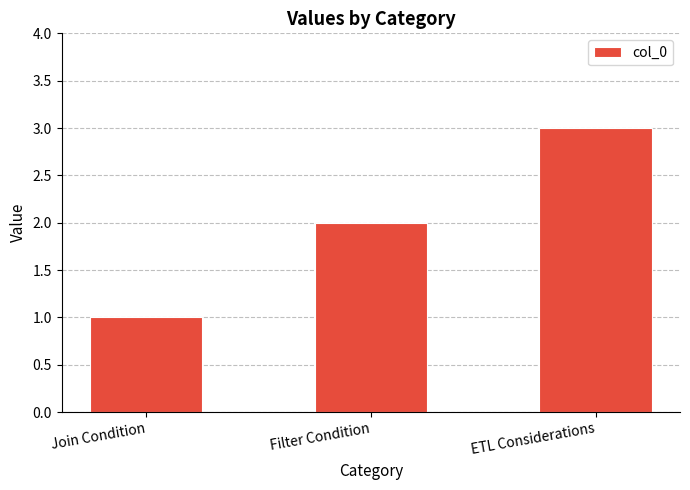

Is it true that the value at Filter Condition is 3?

False